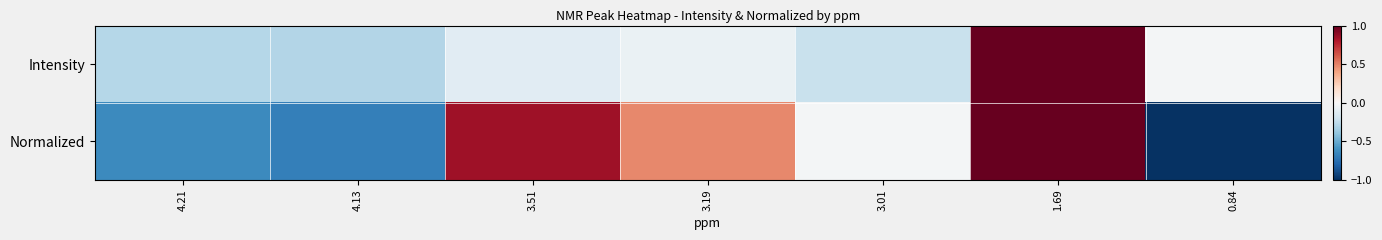

How many categories are shown in the chart?

7